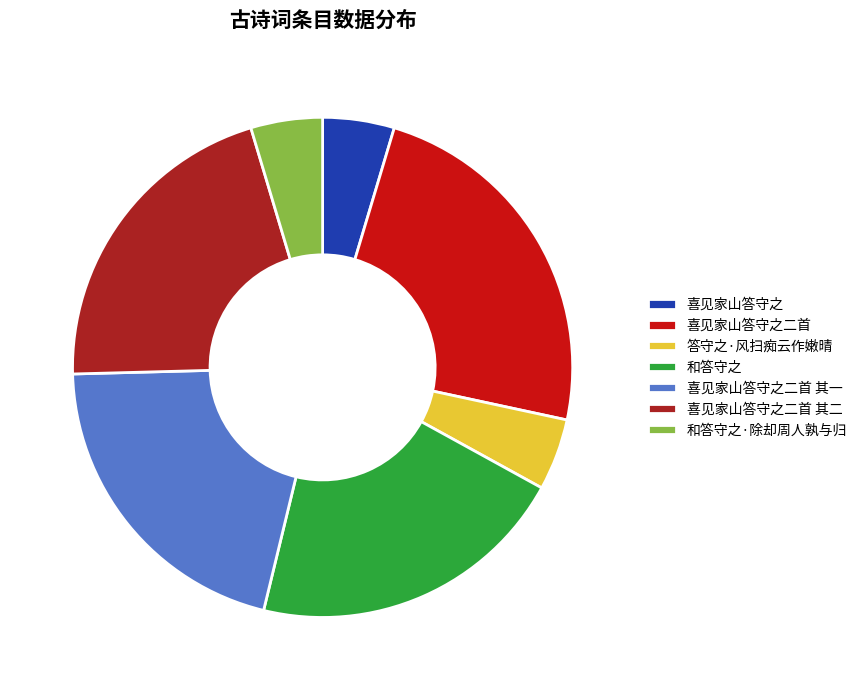

Is there any slice that represents more than half of the pie?

No